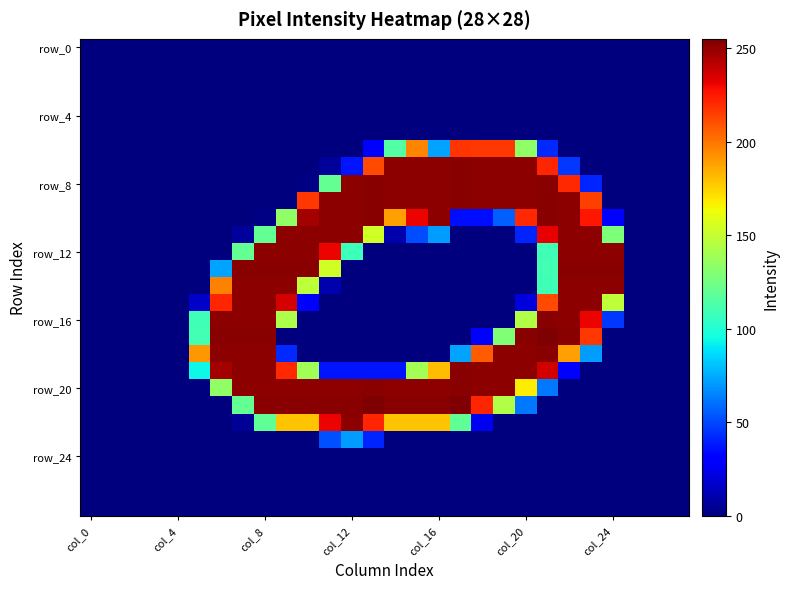

How many distinct data groups are displayed?

28